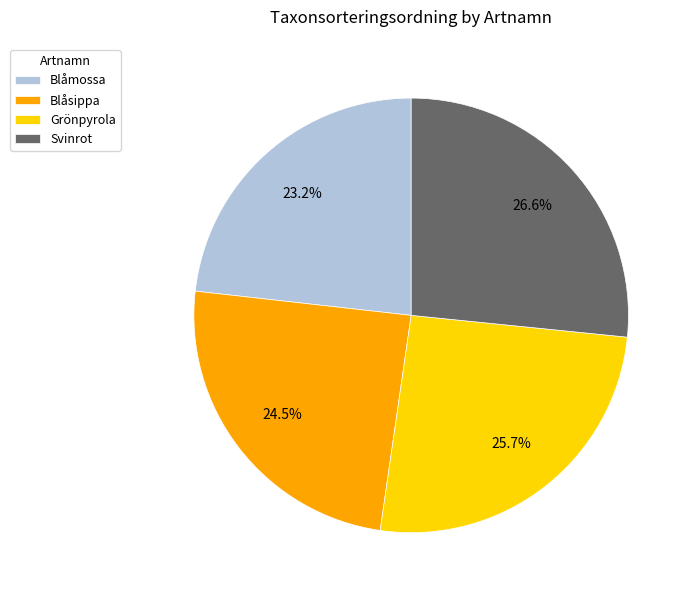

The Blåmossa slice represents 23% of the pie. True or false?

True